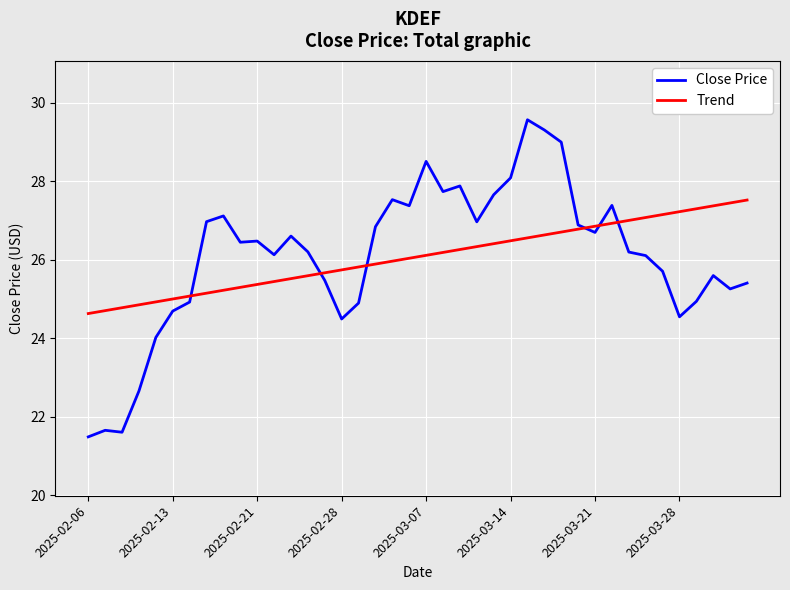

Which series has the largest range (max minus min)?

Close Price